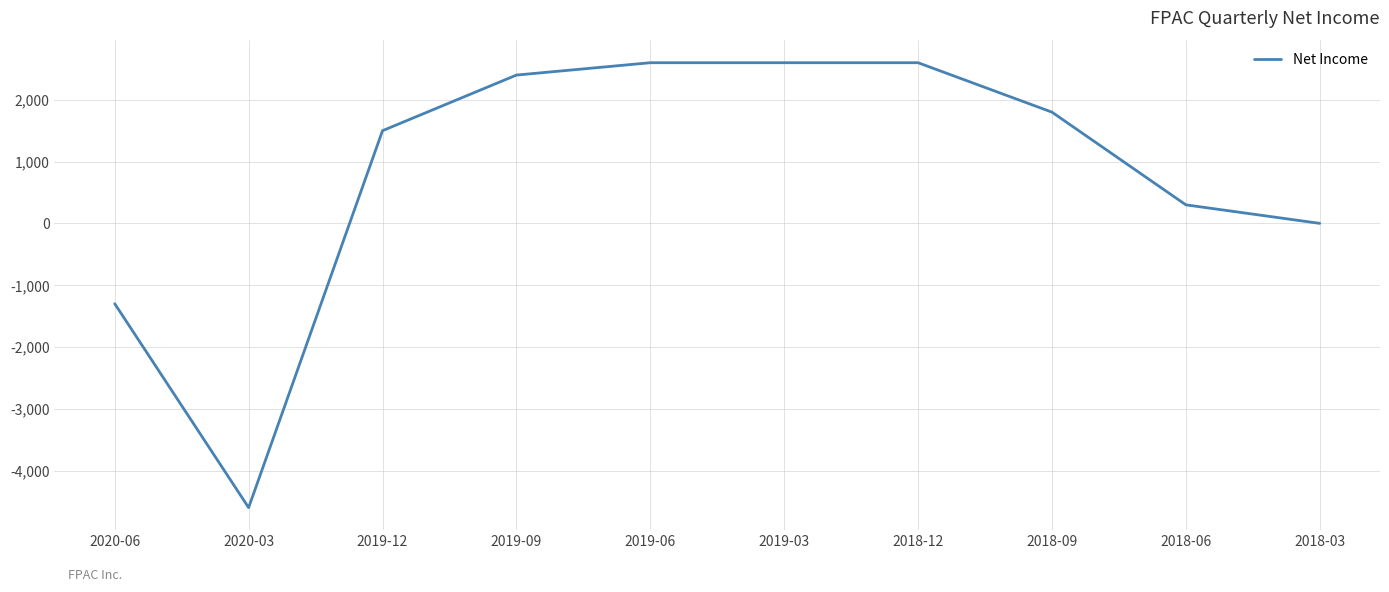

The chart shows a value of 300 at 2018-06. True or false?

True